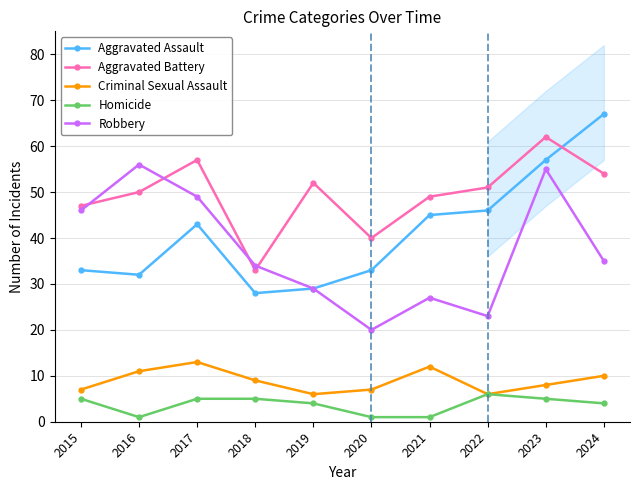

The Robbery series shows 15 at 2021. True or false?

False